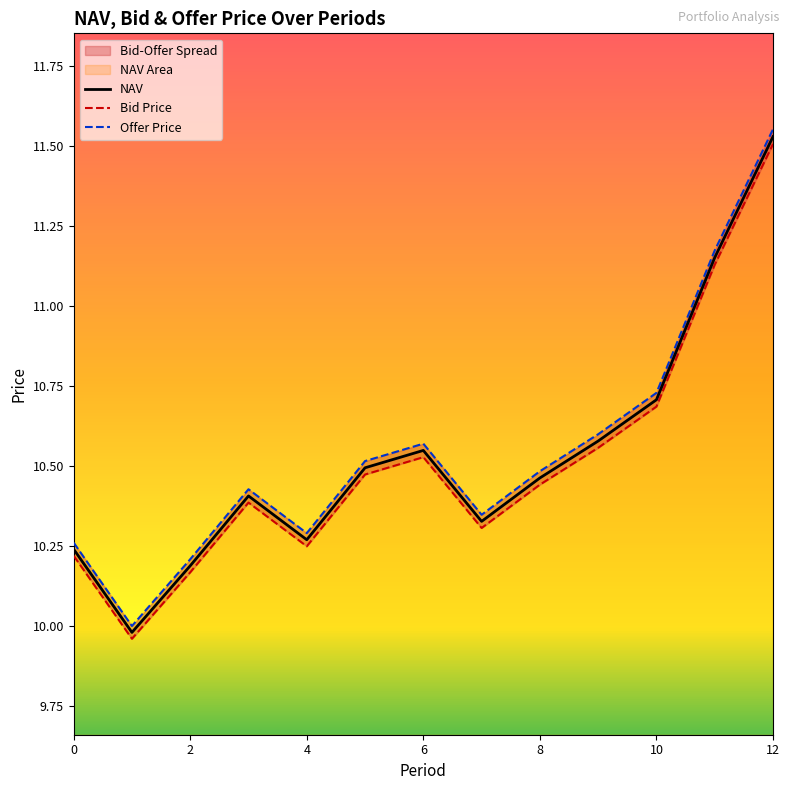

Which category has the highest value in the NAV series?

12